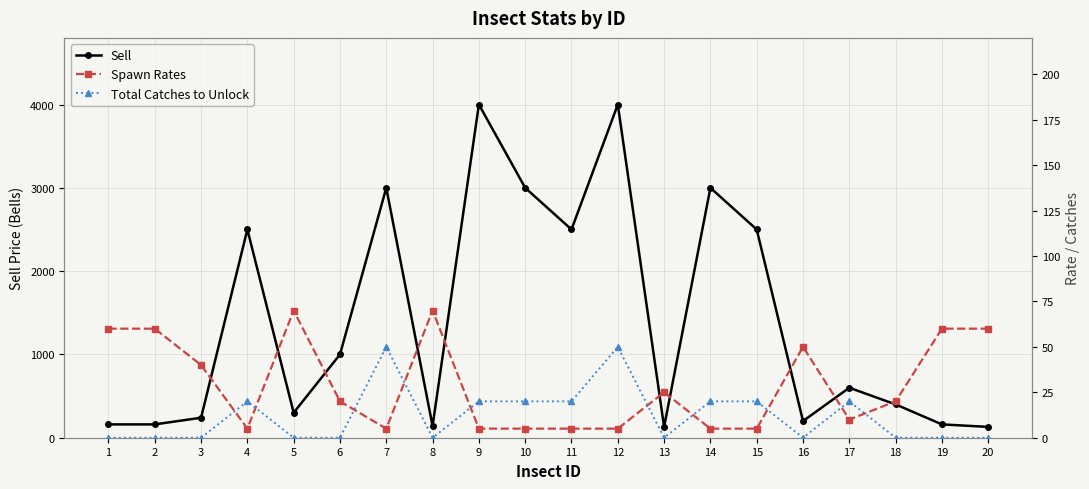

Which has a higher value, 4 or 5?

4